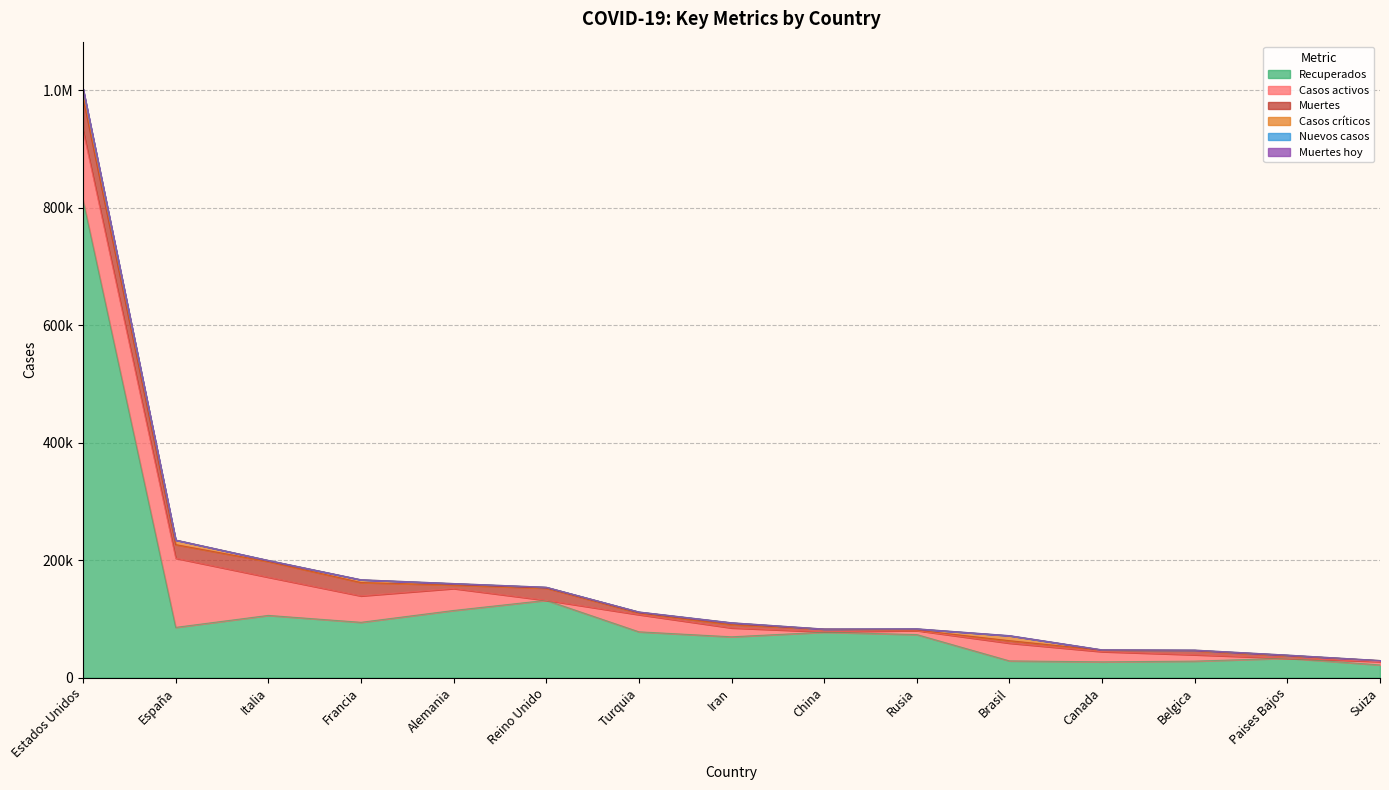

True or false: Casos activos and Muertes hoy intersect in this chart.

False